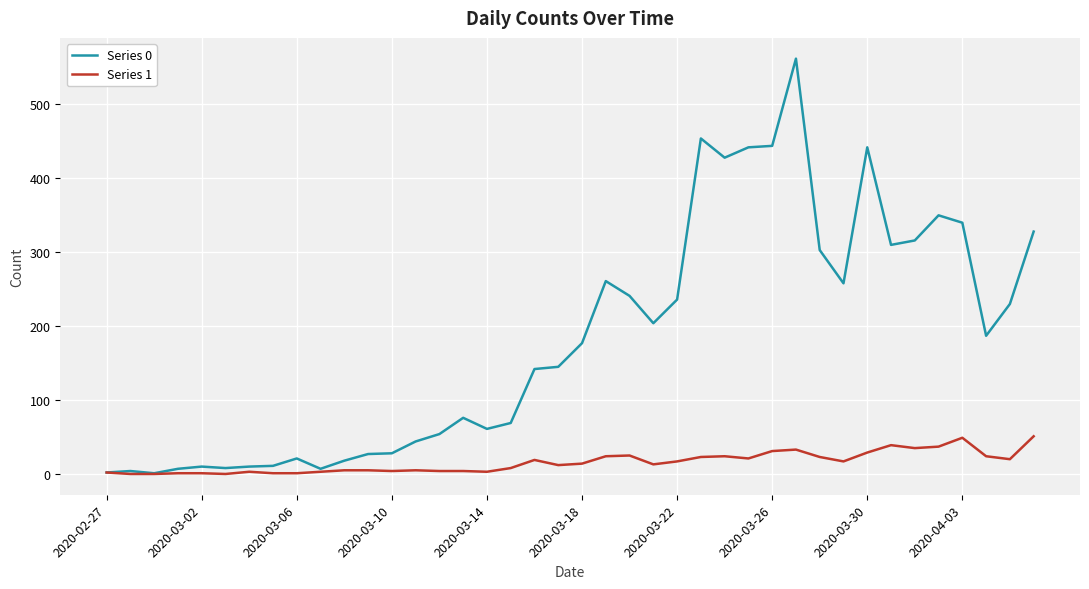

Which series has the largest total across all categories?

Series 0